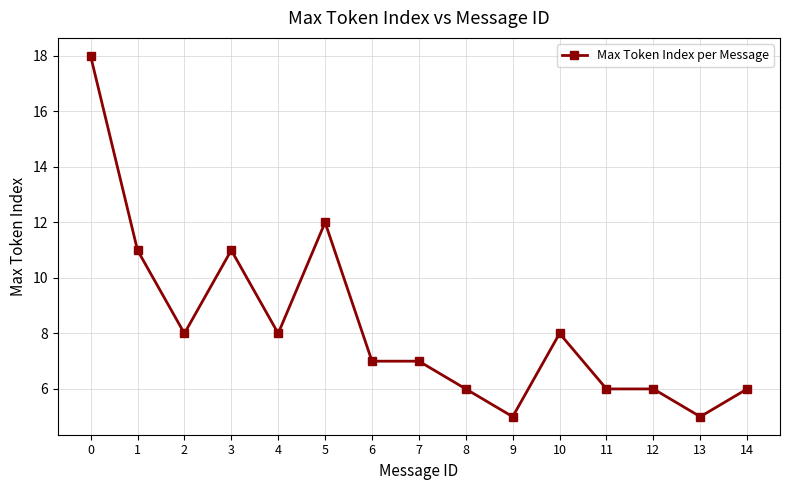

Approximately how many times larger is the value at 5 compared to 1?

1.1